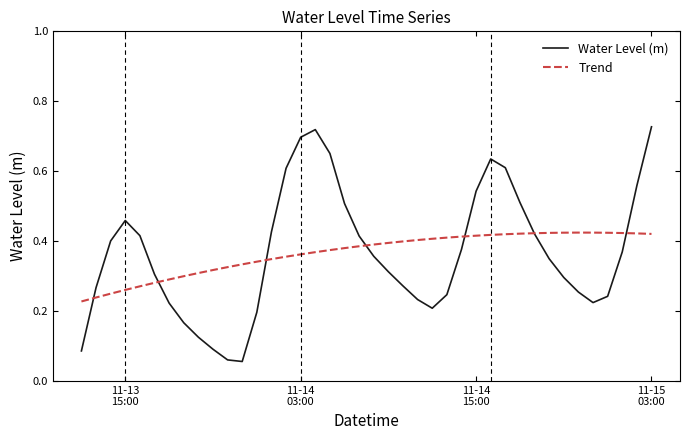

Rank the series by their maximum value, from highest to lowest.

Water Level (m), Trend